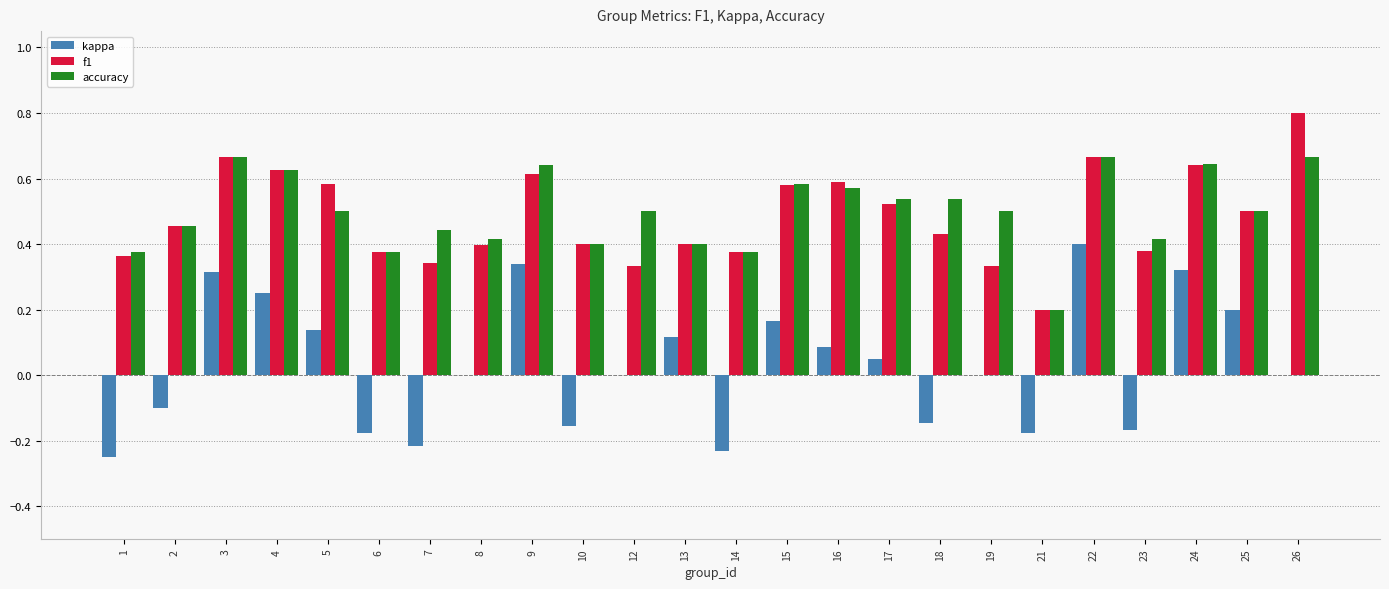

Are the bars grouped side by side (vs. stacked)?

Yes